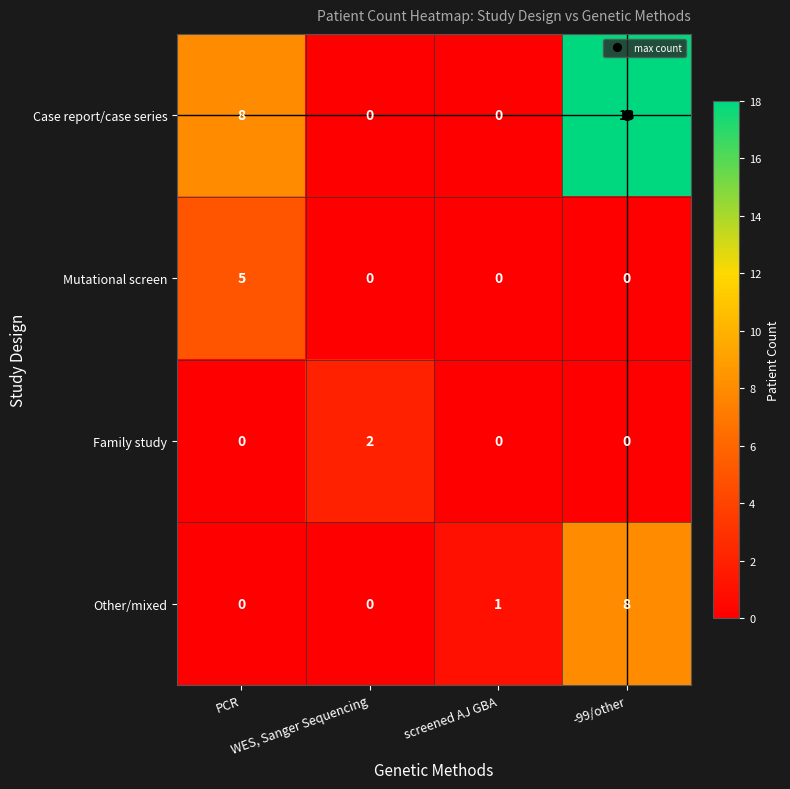

Which series has the largest total across all categories?

Case report/case series